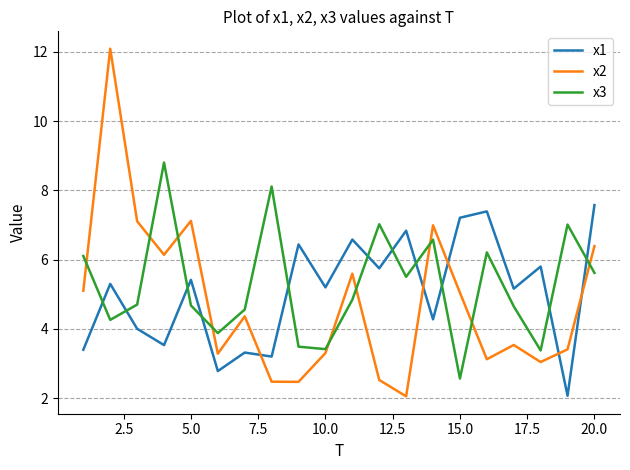

What is the difference between the maximum and minimum values in the x3 series?

6.2